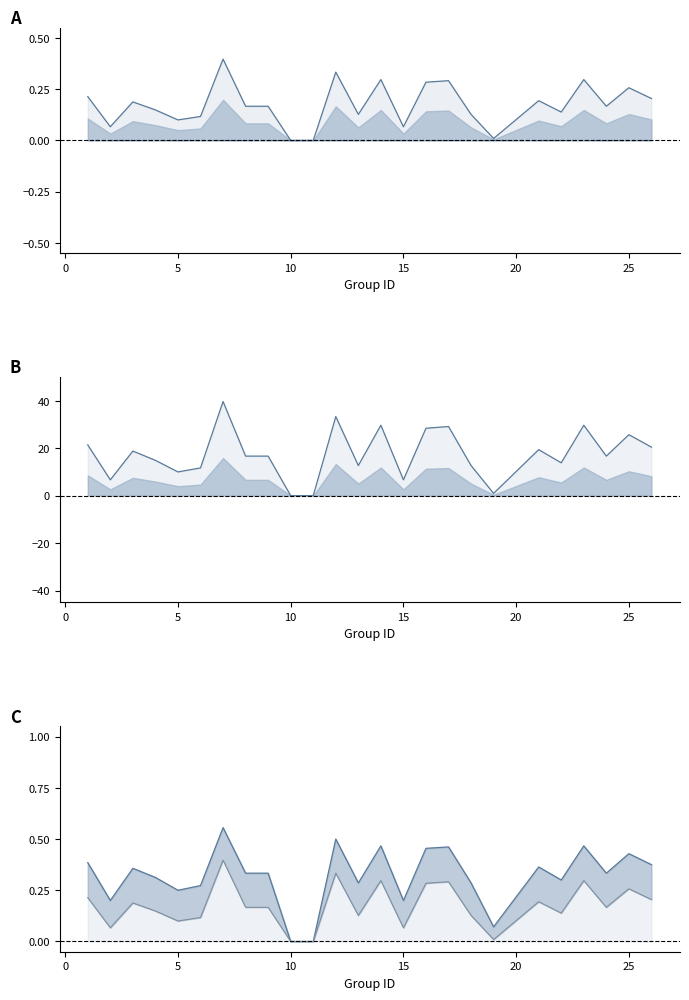

Count the number of data series in this chart.

2